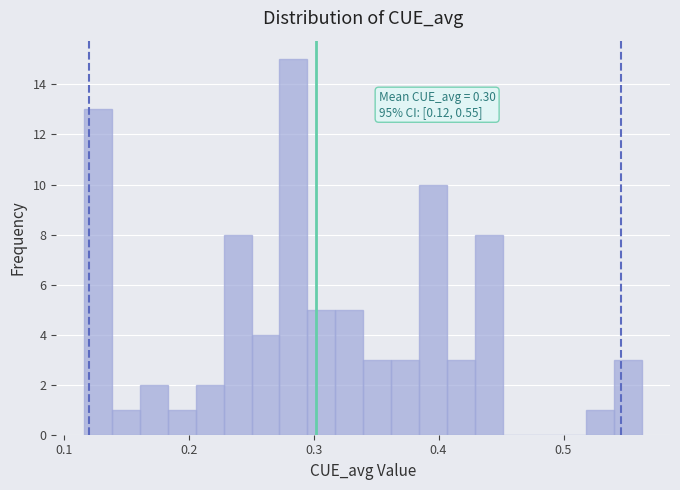

Read against the x-axis, roughly where is the centre of the tallest bar?

0.28